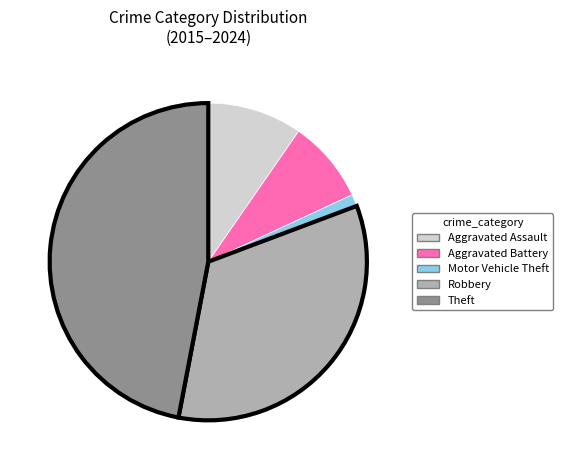

Which category has the smallest portion of the pie?

Motor Vehicle Theft